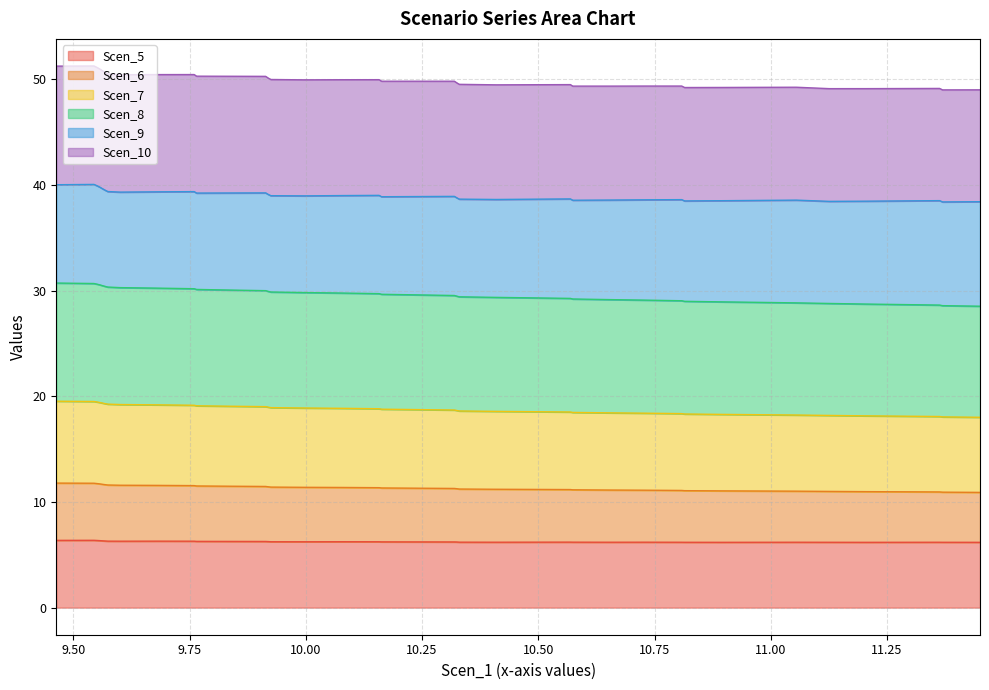

What is the minimum value for Scen_5?

6.2